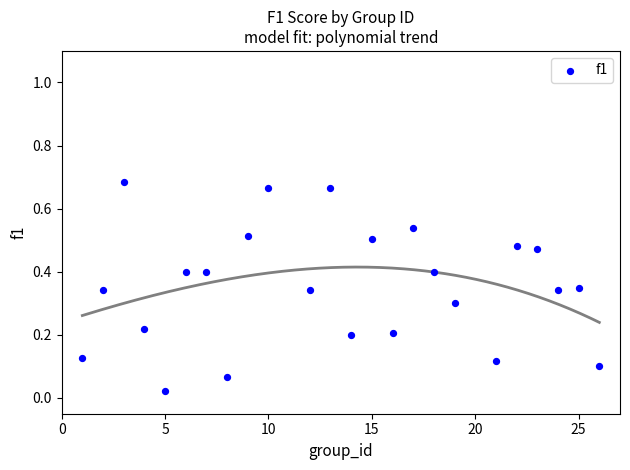

What is the range of X values (max minus min)?

25.0